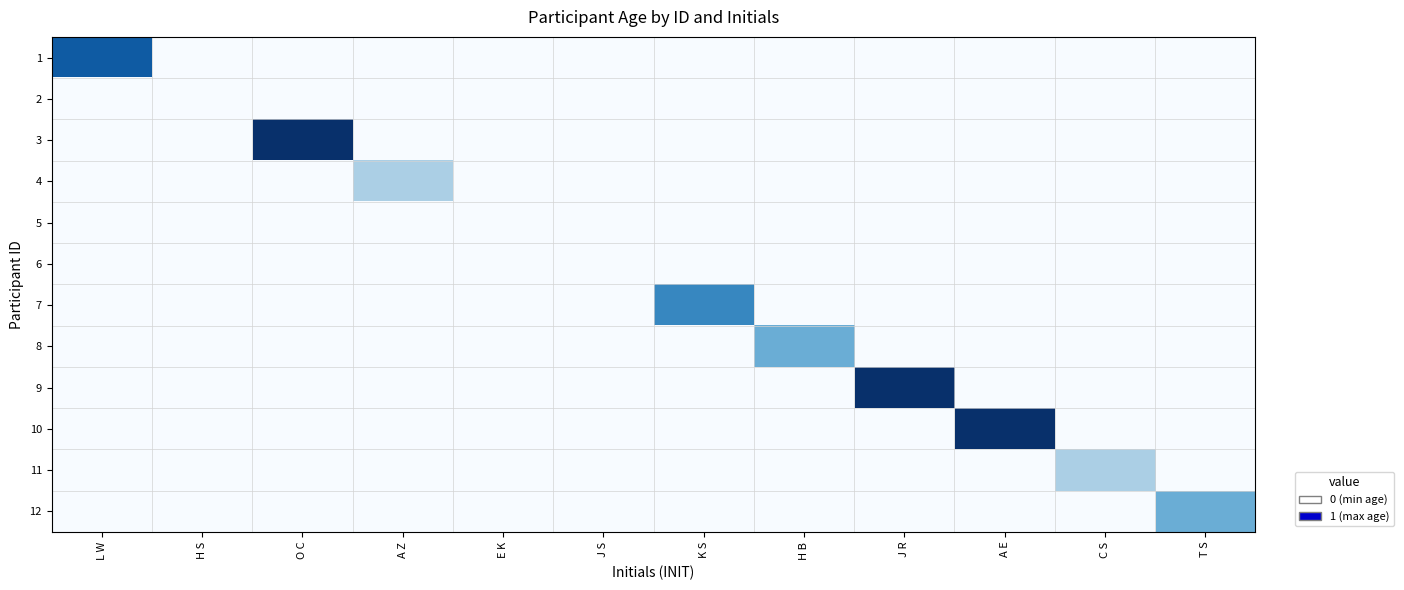

Reading left to right, extract all data points from this chart.

1: L W=0.8	H S=0.0	O C=0.0	A Z=0.0	E K=0.0	J S=0.0	K S=0.0	H B=0.0	J R=0.0	A E=0.0	C S=0.0	T S=0.0
2: L W=0.0	H S=0.0	O C=0.0	A Z=0.0	E K=0.0	J S=0.0	K S=0.0	H B=0.0	J R=0.0	A E=0.0	C S=0.0	T S=0.0
3: L W=0.0	H S=0.0	O C=1.0	A Z=0.0	E K=0.0	J S=0.0	K S=0.0	H B=0.0	J R=0.0	A E=0.0	C S=0.0	T S=0.0
4: L W=0.0	H S=0.0	O C=0.0	A Z=0.3	E K=0.0	J S=0.0	K S=0.0	H B=0.0	J R=0.0	A E=0.0	C S=0.0	T S=0.0
5: L W=0.0	H S=0.0	O C=0.0	A Z=0.0	E K=0.0	J S=0.0	K S=0.0	H B=0.0	J R=0.0	A E=0.0	C S=0.0	T S=0.0
6: L W=0.0	H S=0.0	O C=0.0	A Z=0.0	E K=0.0	J S=0.0	K S=0.0	H B=0.0	J R=0.0	A E=0.0	C S=0.0	T S=0.0
7: L W=0.0	H S=0.0	O C=0.0	A Z=0.0	E K=0.0	J S=0.0	K S=0.7	H B=0.0	J R=0.0	A E=0.0	C S=0.0	T S=0.0
8: L W=0.0	H S=0.0	O C=0.0	A Z=0.0	E K=0.0	J S=0.0	K S=0.0	H B=0.5	J R=0.0	A E=0.0	C S=0.0	T S=0.0
9: L W=0.0	H S=0.0	O C=0.0	A Z=0.0	E K=0.0	J S=0.0	K S=0.0	H B=0.0	J R=1.0	A E=0.0	C S=0.0	T S=0.0
10: L W=0.0	H S=0.0	O C=0.0	A Z=0.0	E K=0.0	J S=0.0	K S=0.0	H B=0.0	J R=0.0	A E=1.0	C S=0.0	T S=0.0
11: L W=0.0	H S=0.0	O C=0.0	A Z=0.0	E K=0.0	J S=0.0	K S=0.0	H B=0.0	J R=0.0	A E=0.0	C S=0.3	T S=0.0
12: L W=0.0	H S=0.0	O C=0.0	A Z=0.0	E K=0.0	J S=0.0	K S=0.0	H B=0.0	J R=0.0	A E=0.0	C S=0.0	T S=0.5